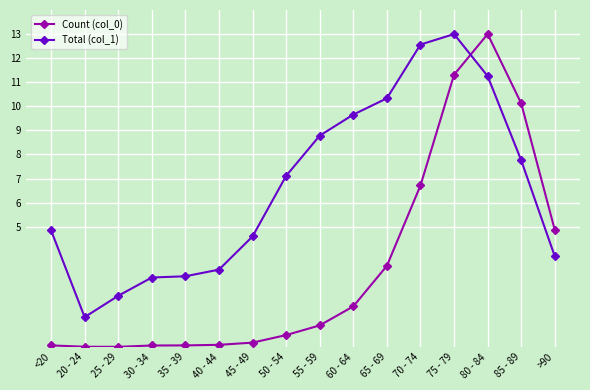

How many intersections are there between Total (col_1) and Count (col_0)?

1